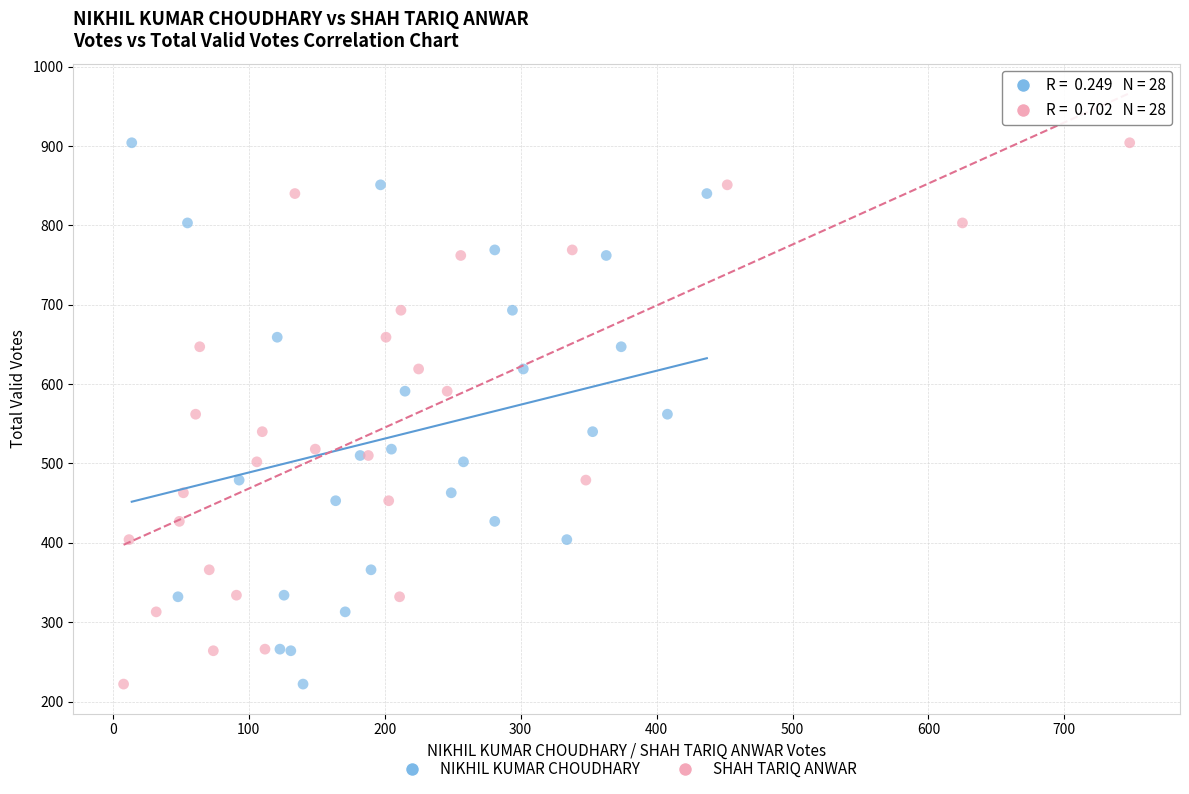

What are all the series names shown in the legend?

NIKHIL KUMAR CHOUDHARY, SHAH TARIQ ANWAR